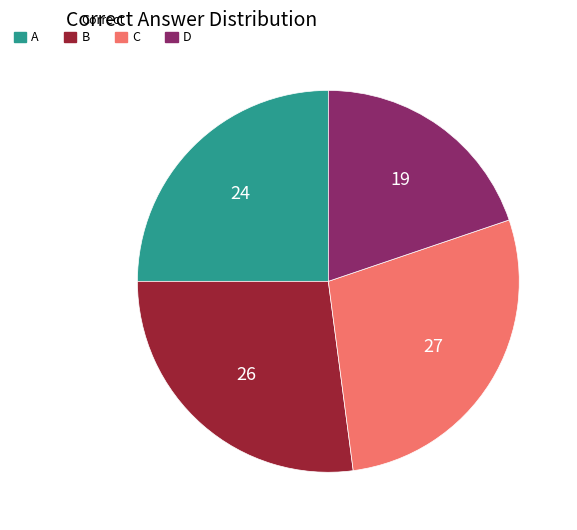

True or false: A accounts for 40% of the total.

False